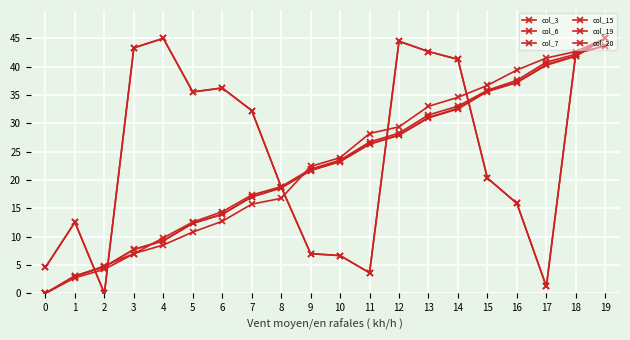

What is the sum of all col_20 values?

453.2